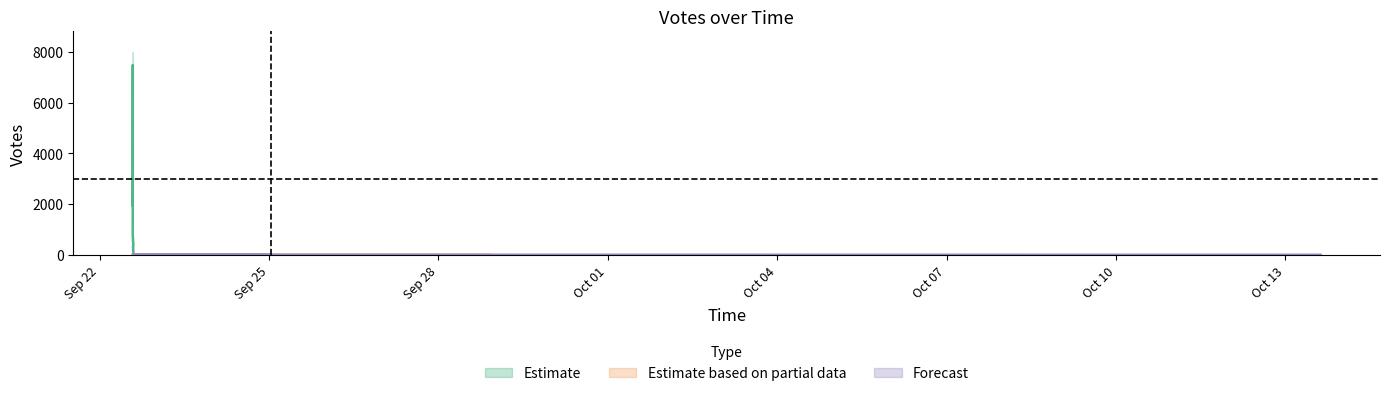

True or false: Votes_mean and Votes_lower intersect in this chart.

False